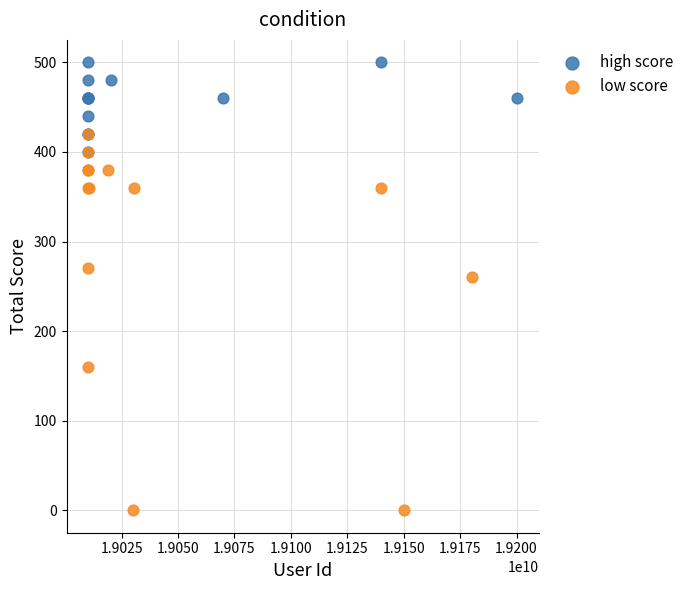

Which series contains the highest Y value?

high score